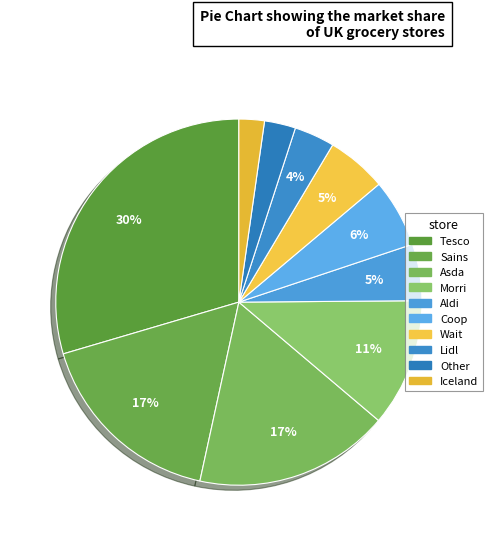

Is it true that Other is 16% of the pie?

False